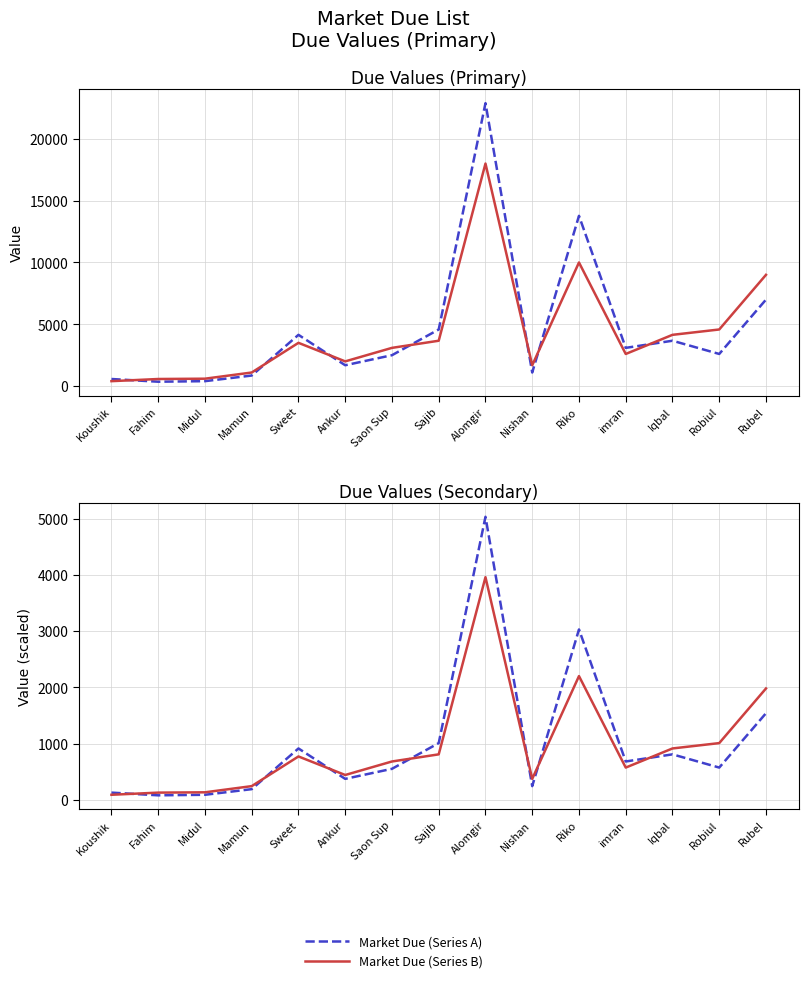

Is it true that Market Due (Series A) equals 201.5 at Robiul?

False